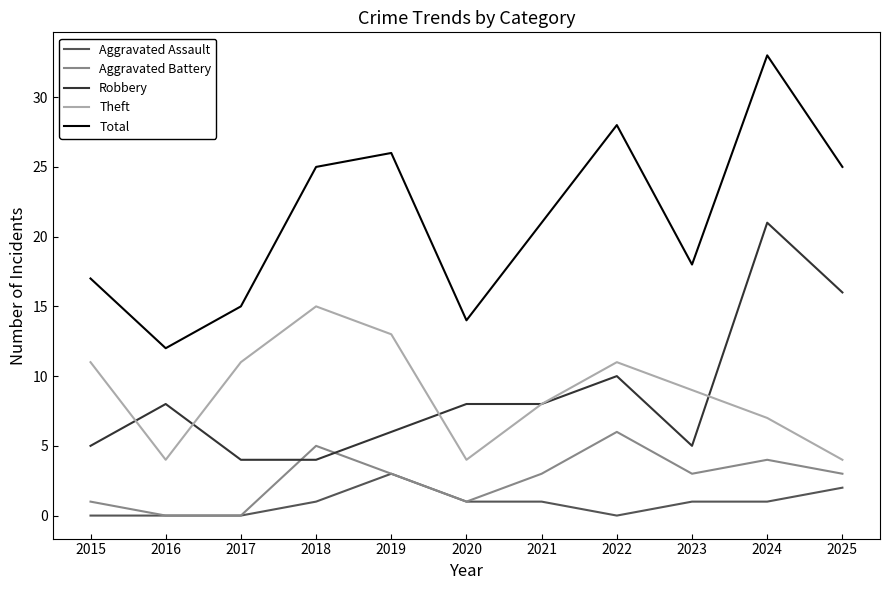

True or false: Aggravated Assault and Theft cross at least once.

False